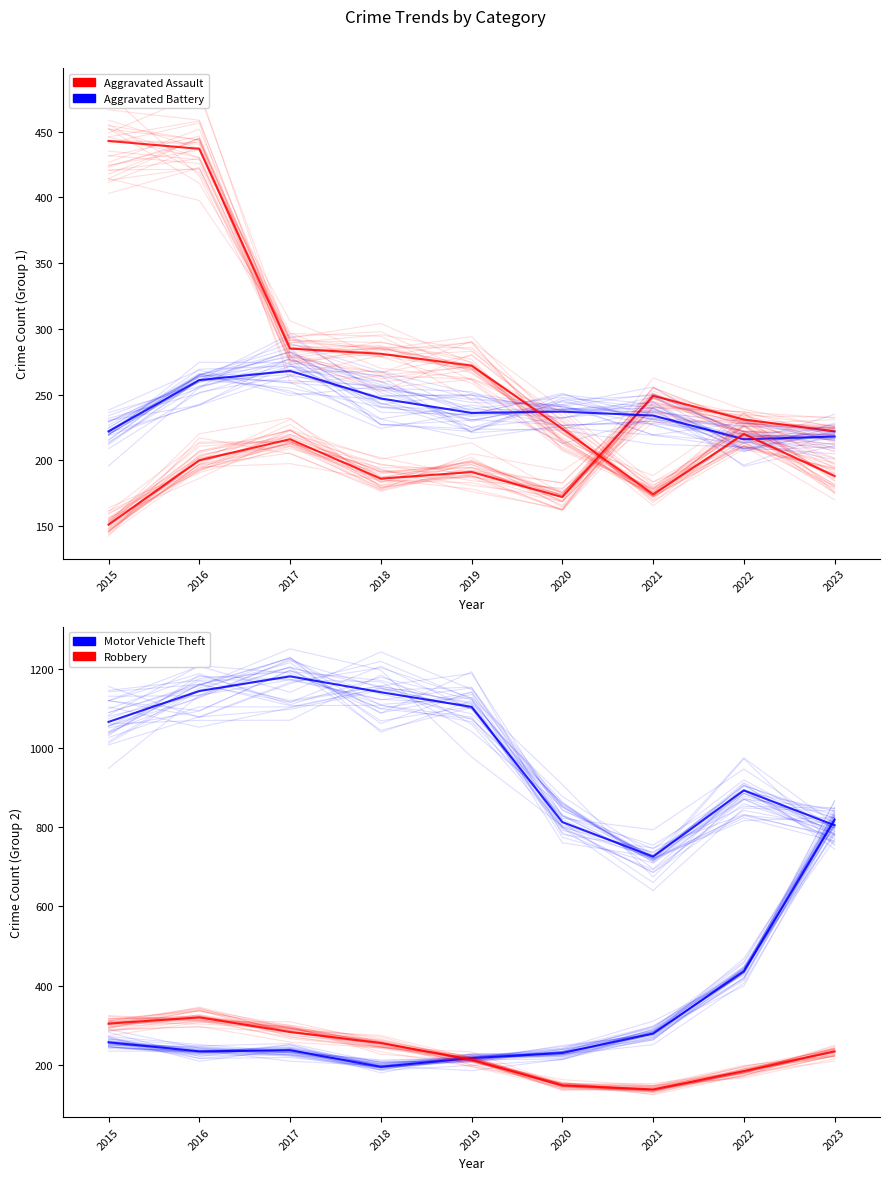

Is this an area chart (filled region under the line)?

No